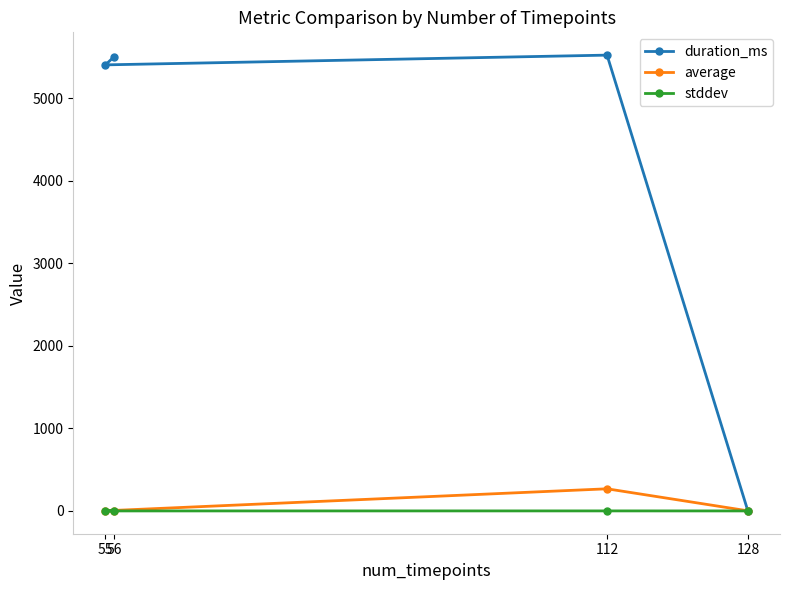

What is the difference between the average values at 56 and 55?

0.5